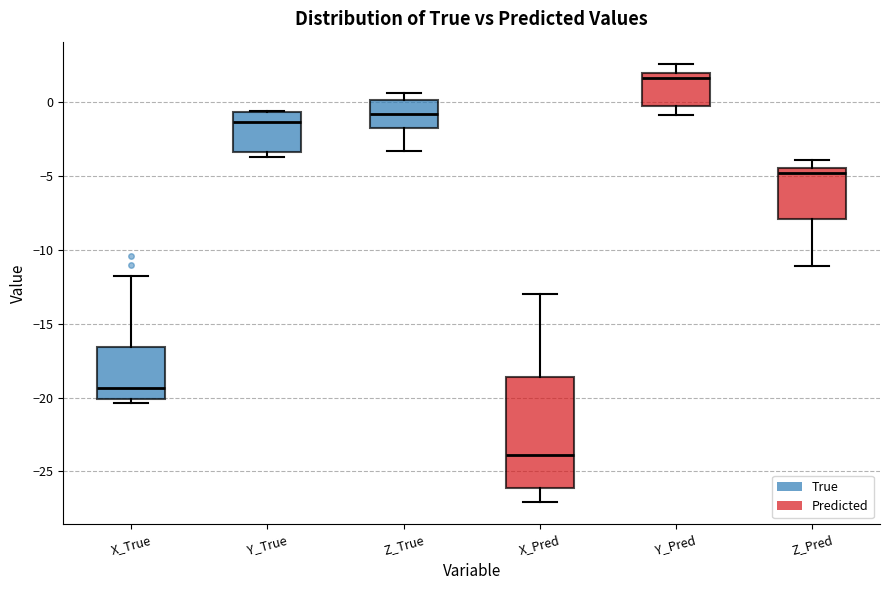

Which box's median line is the highest?

Y_Pred